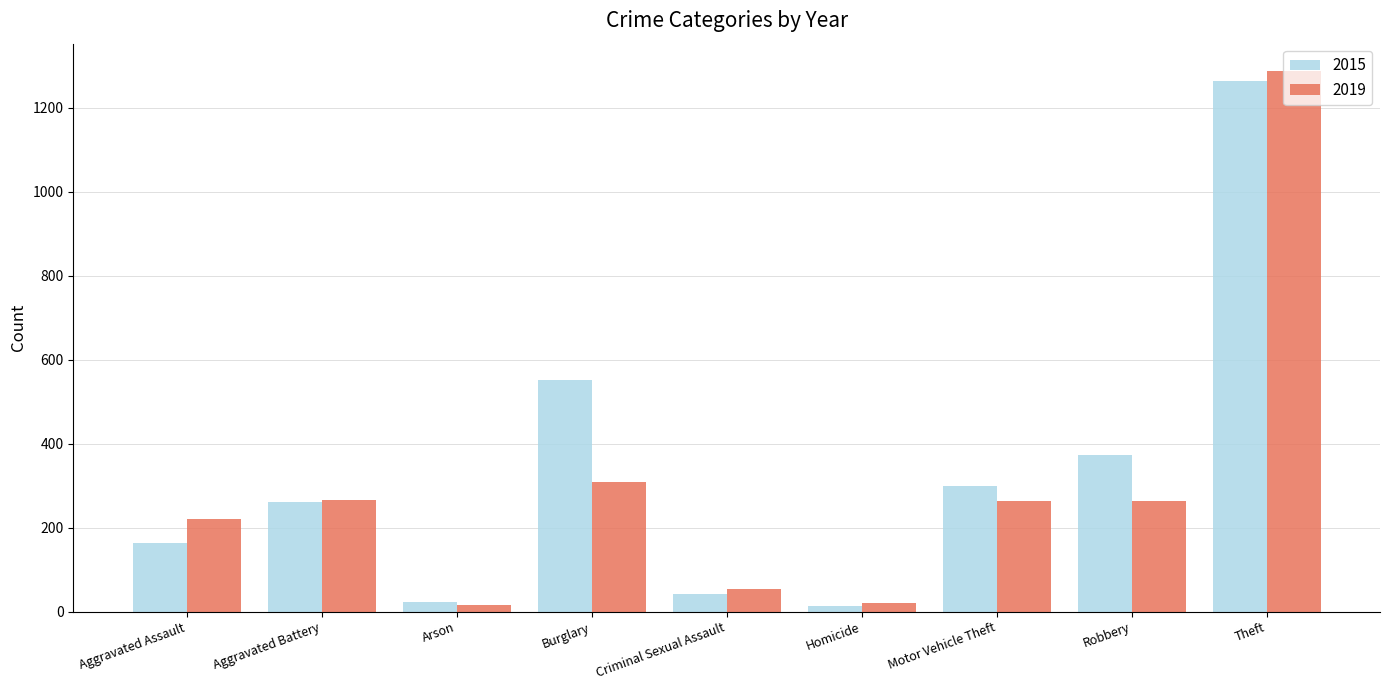

What is the sum of all 2019 values?

2701